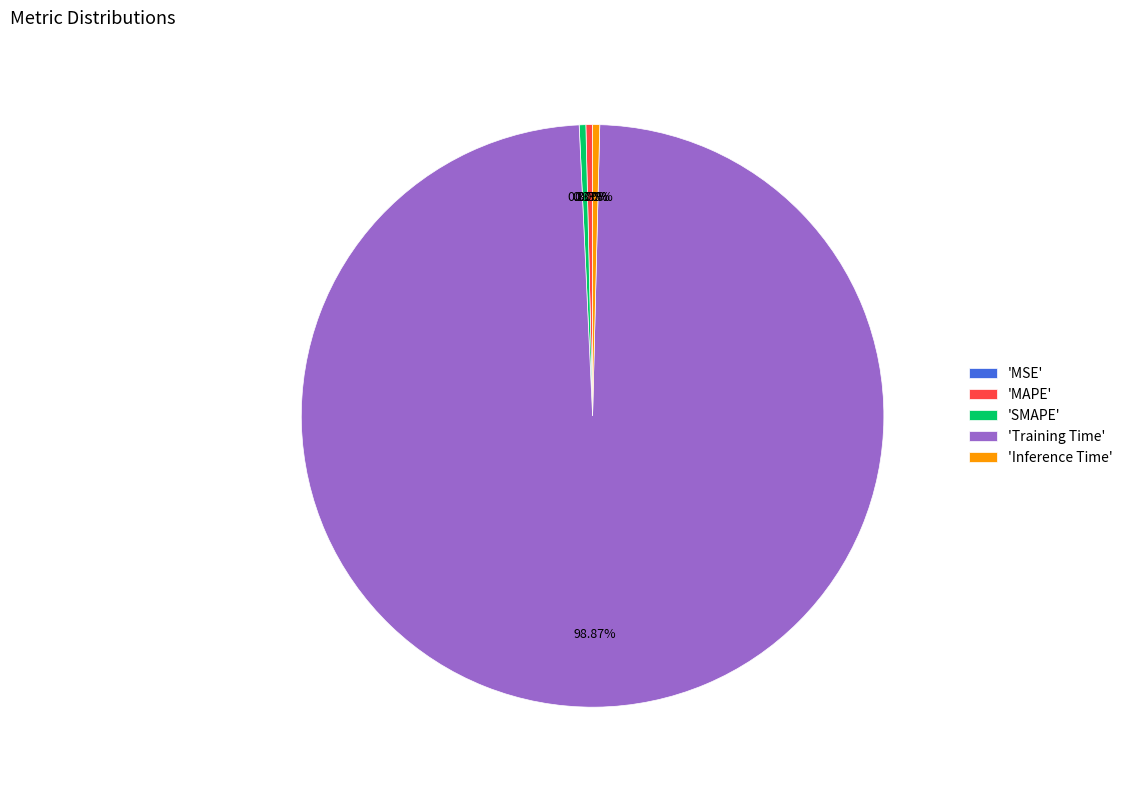

Do 'Inference Time' and 'Training Time' together represent more than half of the pie?

Yes